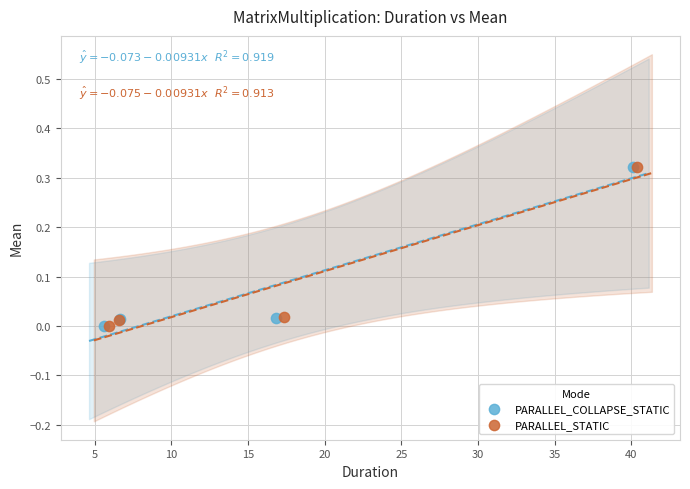

Which series has the largest Y range (max minus min)?

PARALLEL_STATIC